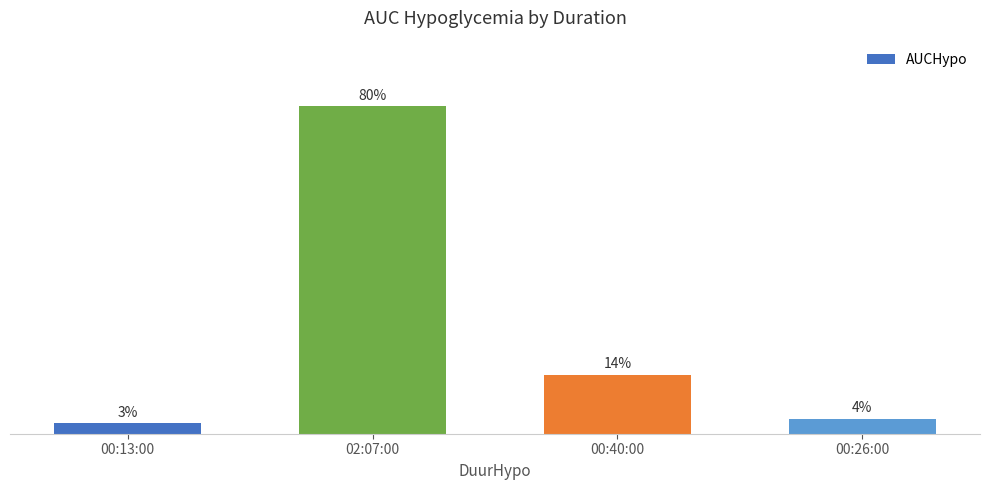

Are the bars horizontal?

No